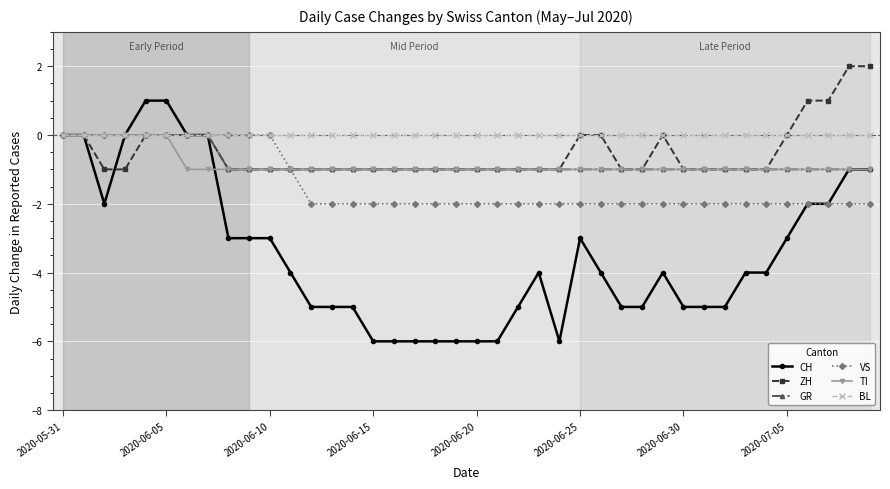

Which series has the widest spread of values?

CH